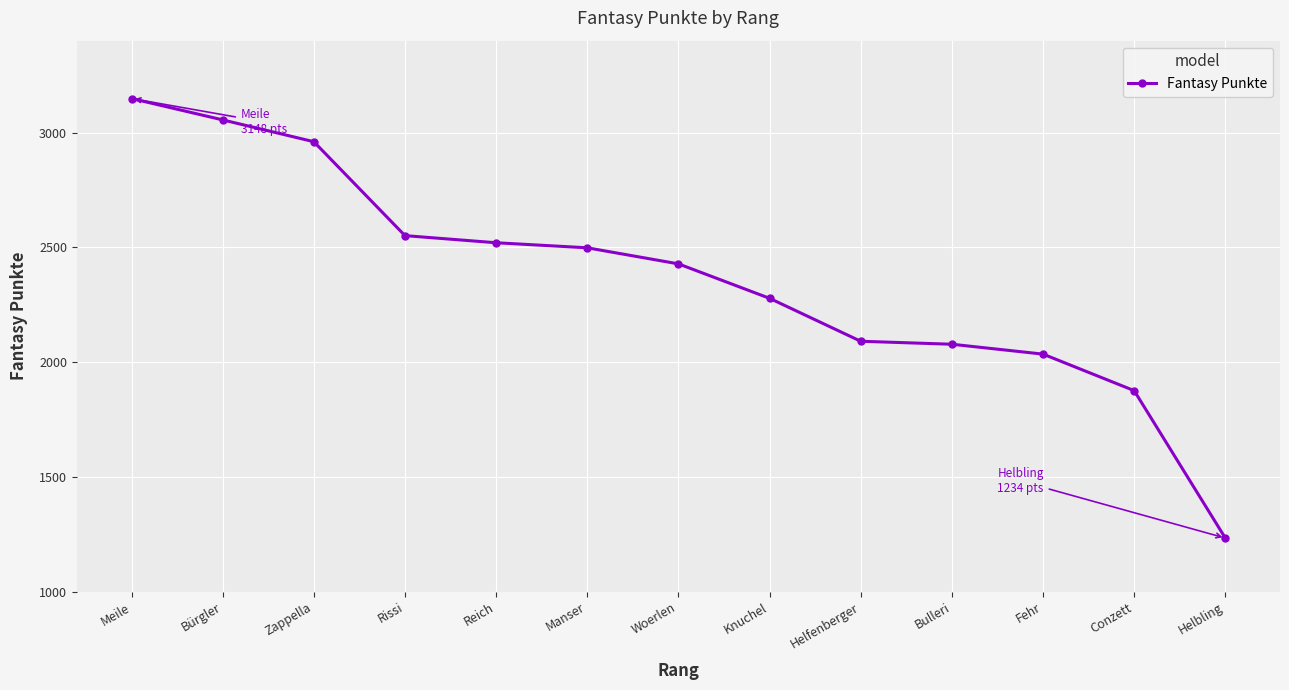

The chart shows a value of 2520 at Reich. True or false?

True